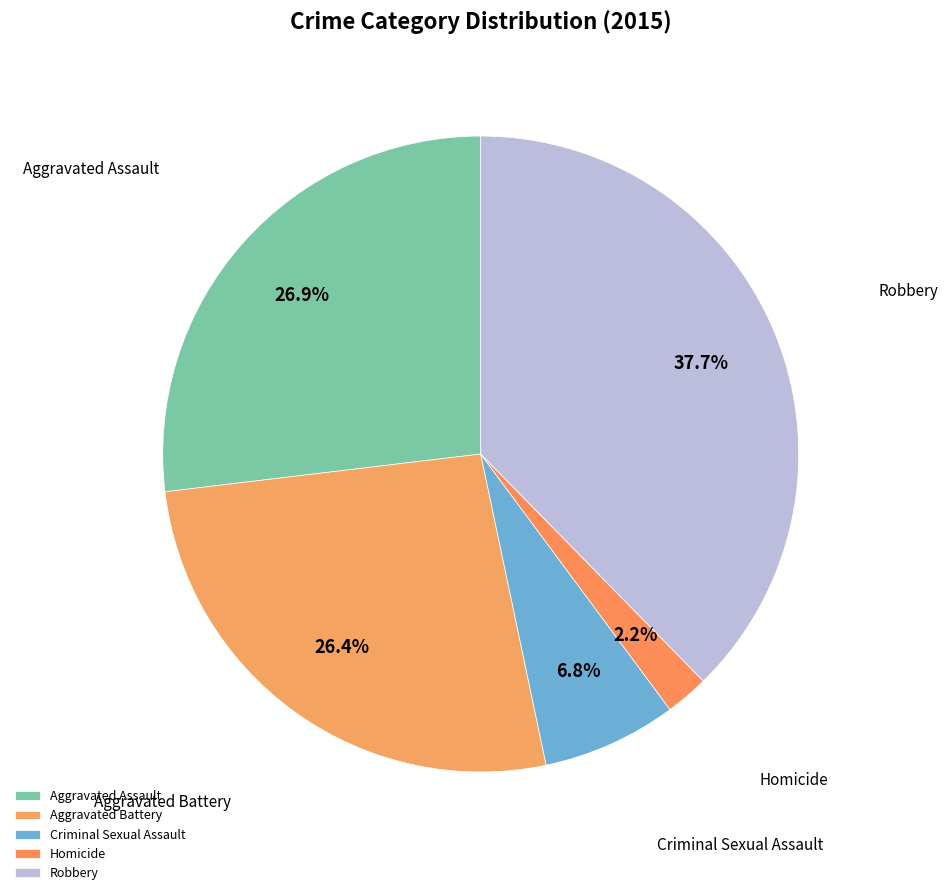

What percentage is the Aggravated Assault slice, to the nearest percent?

27%